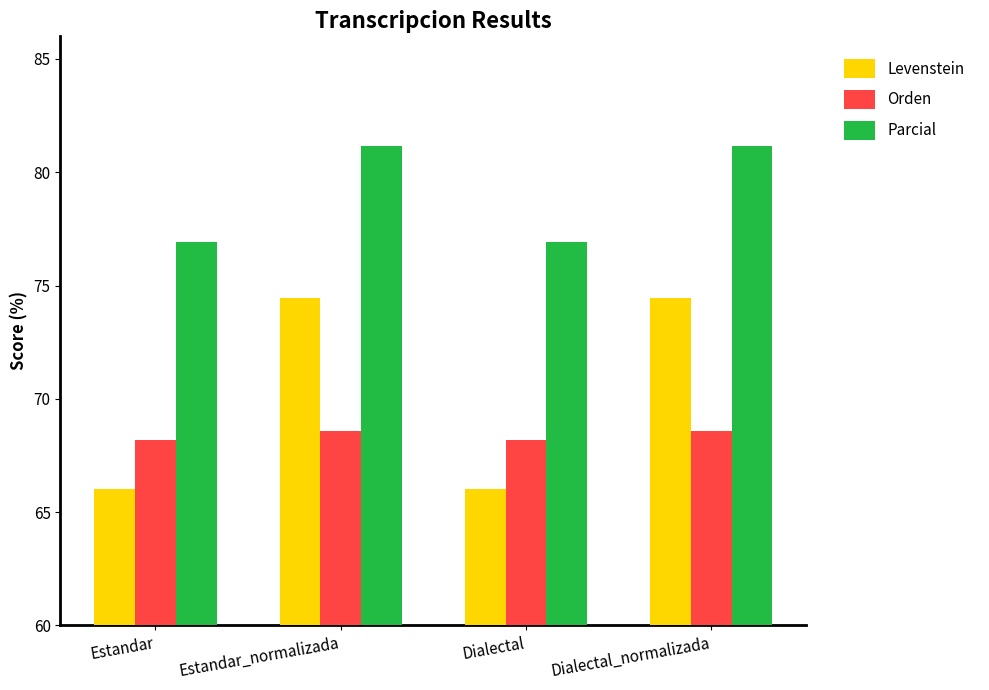

Is the value of Orden at Estandar greater than the value of Levenstein at Dialectal_normalizada?

No